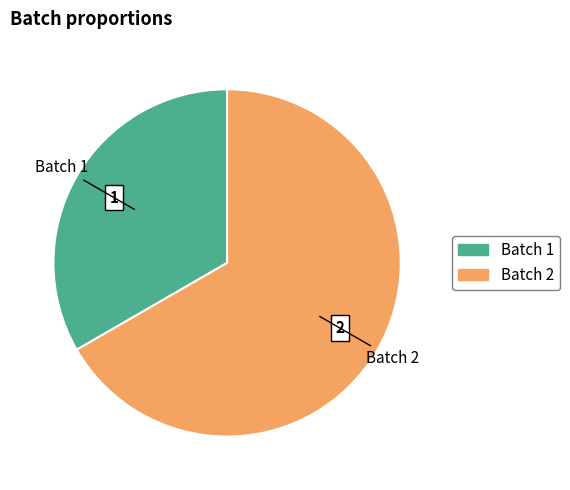

True or false: Batch 1 accounts for 47% of the total.

False